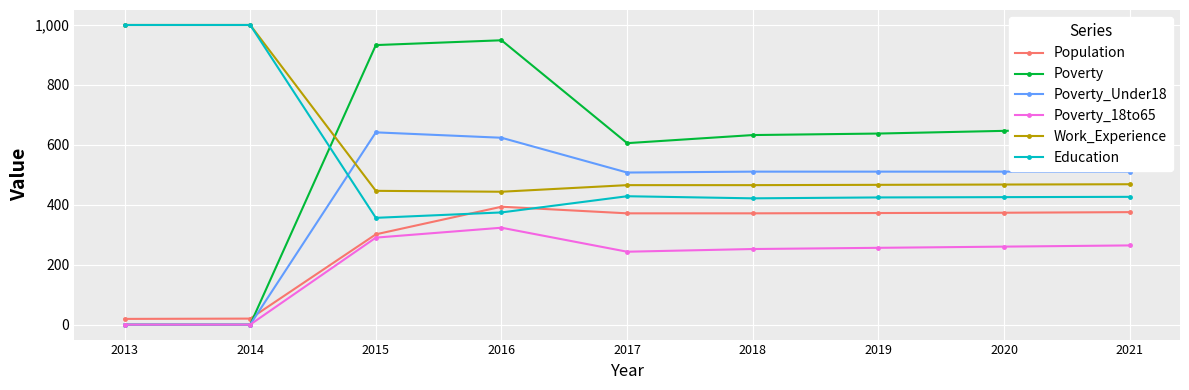

How many values in the Poverty series are below 638?

4